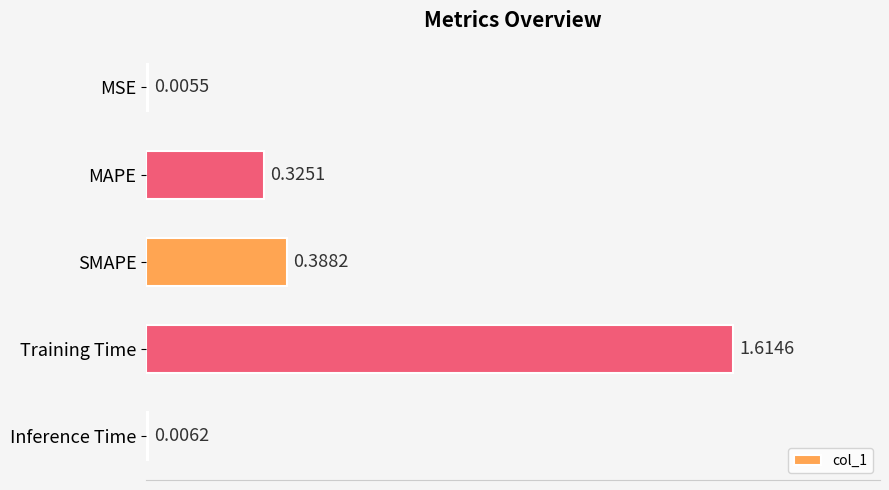

Which has a higher value, MAPE or SMAPE?

SMAPE